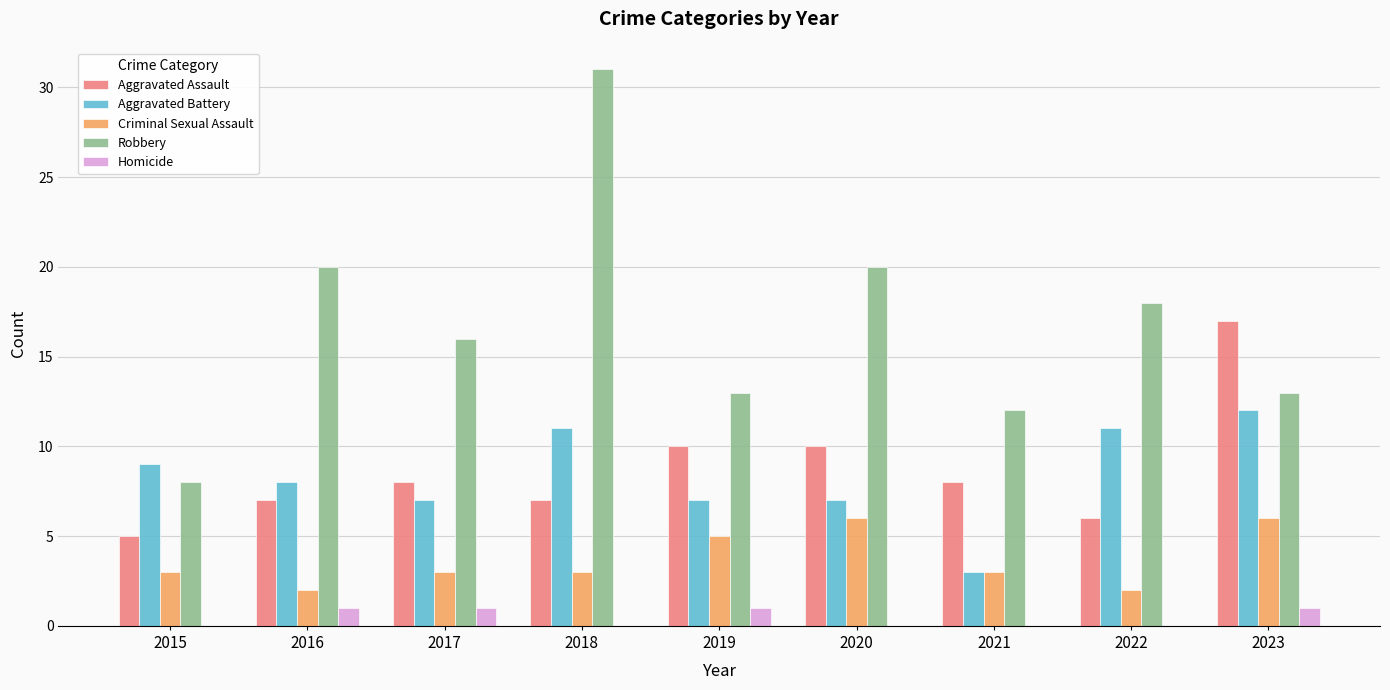

What is the maximum value for Criminal Sexual Assault?

6